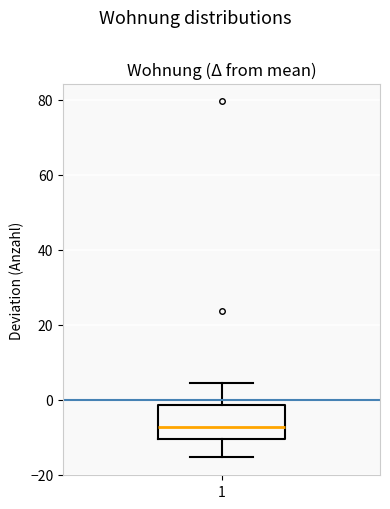

Read this box plot against the y-axis: the position of the median line, the range covered by the box, and the ends of both whiskers. The values are not printed on the chart, so give them approximately, as read against the axis.

median -8, box -10 to -2, whiskers -16 to 4